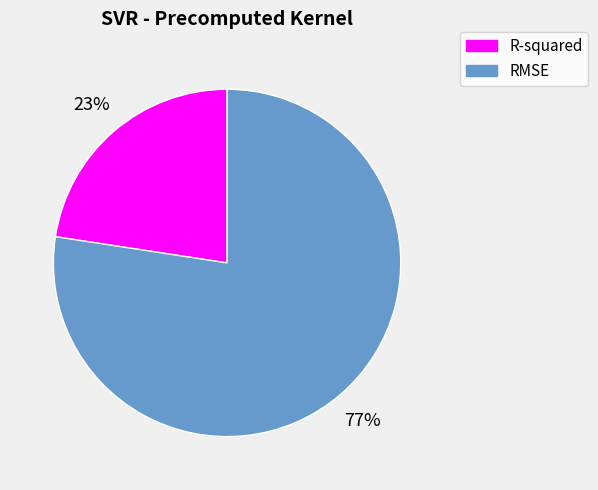

Rank the categories by value from highest to lowest.

RMSE, R-squared